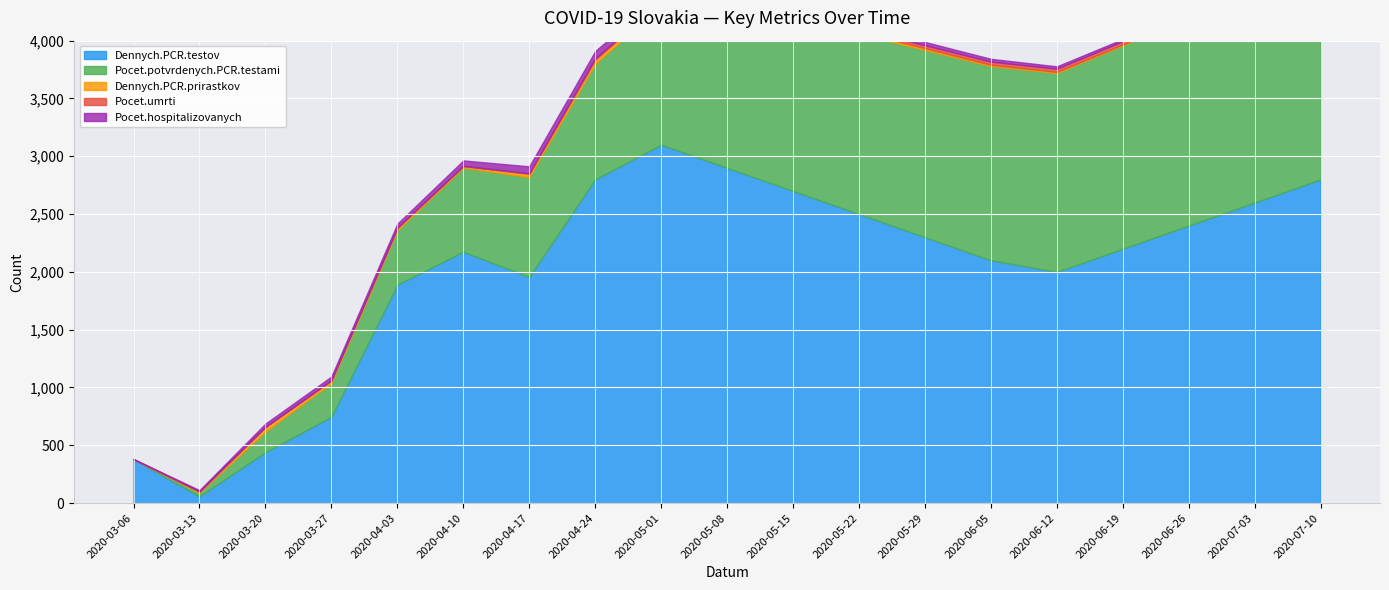

Which series has the largest total across all categories?

Dennych.PCR.testov